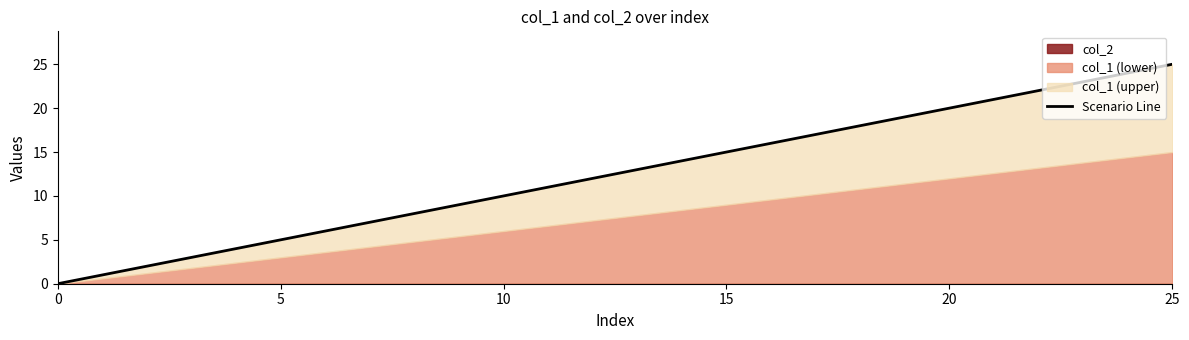

The col_2 series shows 0 at 22. True or false?

True